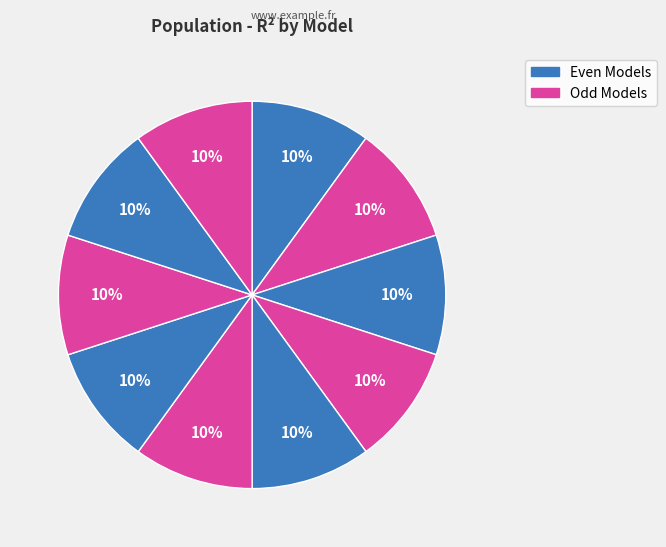

Is there any slice that represents more than half of the pie?

No